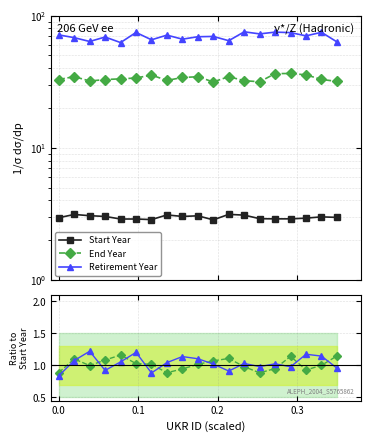

True or false: Start Year has a value of 4.3 at 16.

False